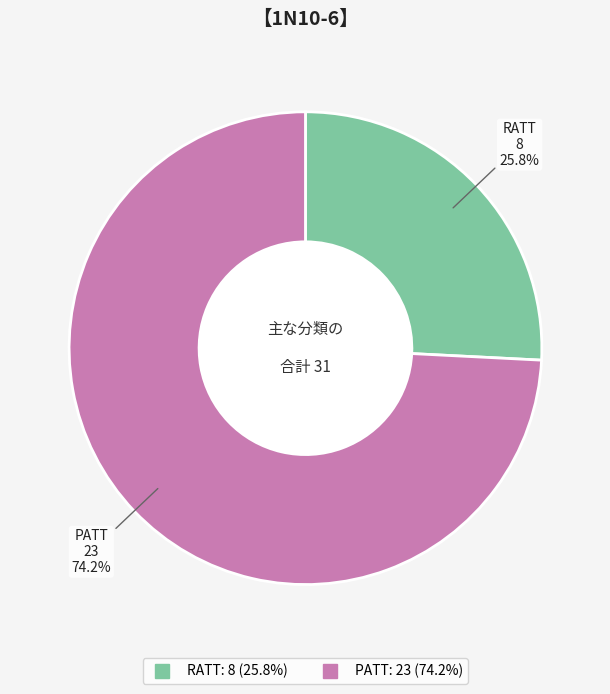

Which category accounts for the majority?

PATT